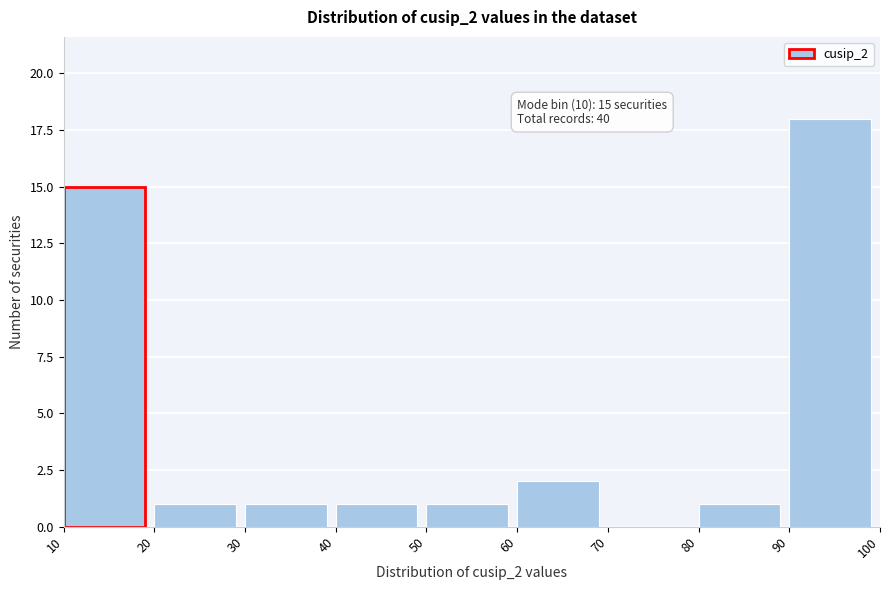

Which range on the x-axis has the tallest bar?

90 to 100